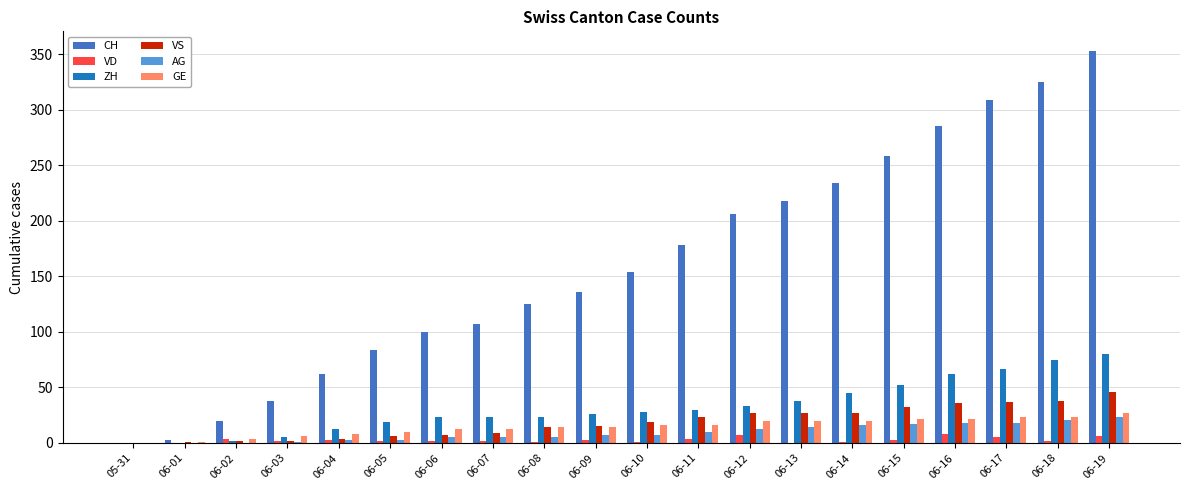

Count the number of categories in the chart.

20